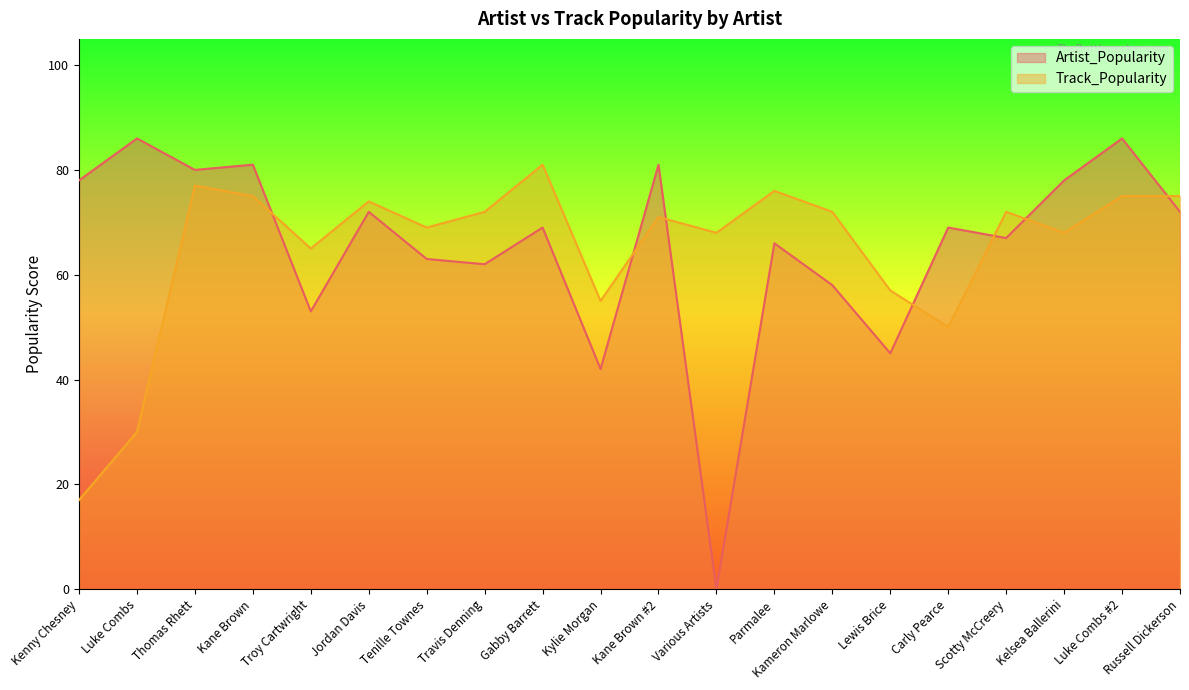

Rank the series by their average value, from lowest to highest.

Track_Popularity, Artist_Popularity